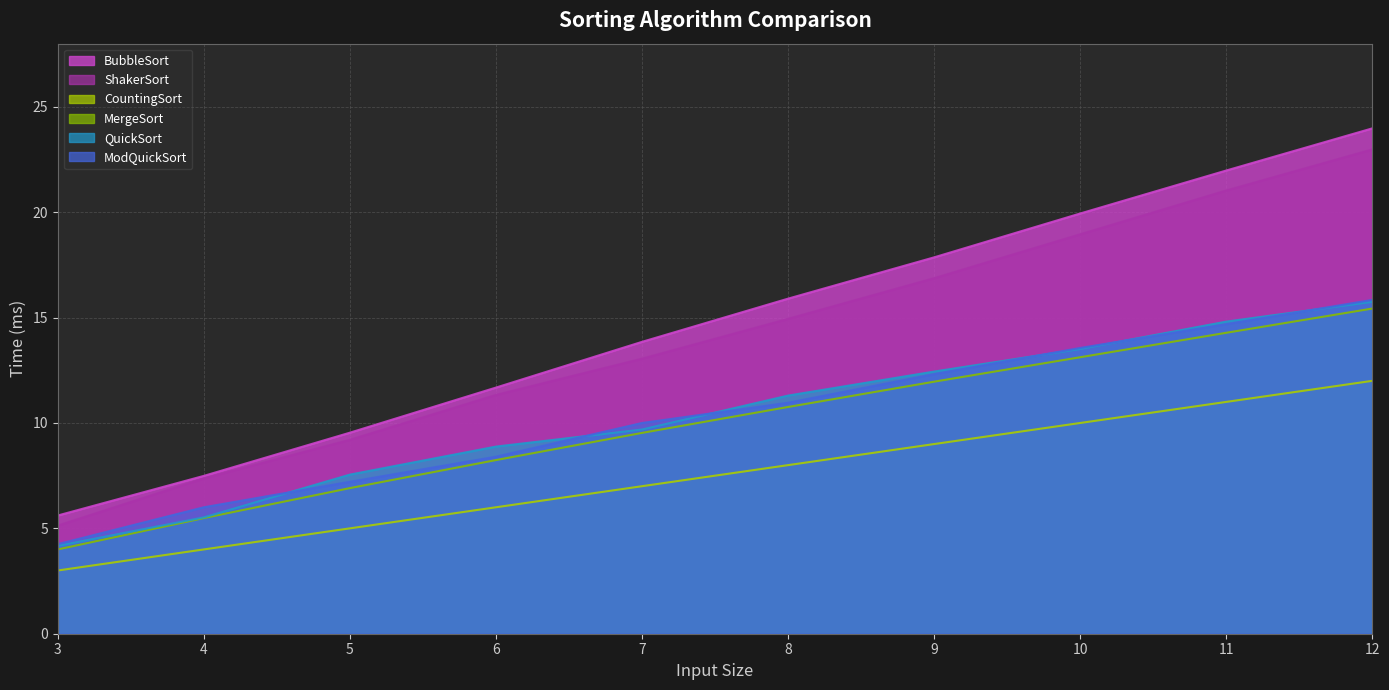

True or false: ShakerSort and ModQuickSort intersect in this chart.

False